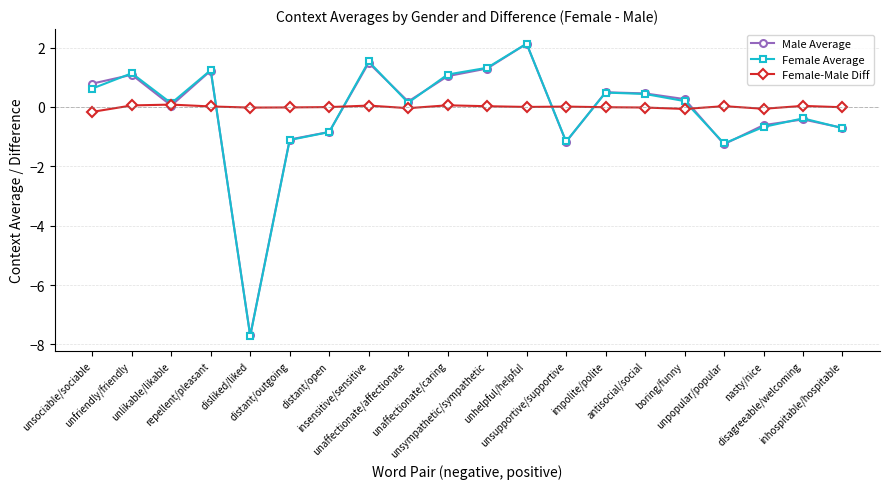

At which category is the sum across all series the highest?

unhelpful/helpful